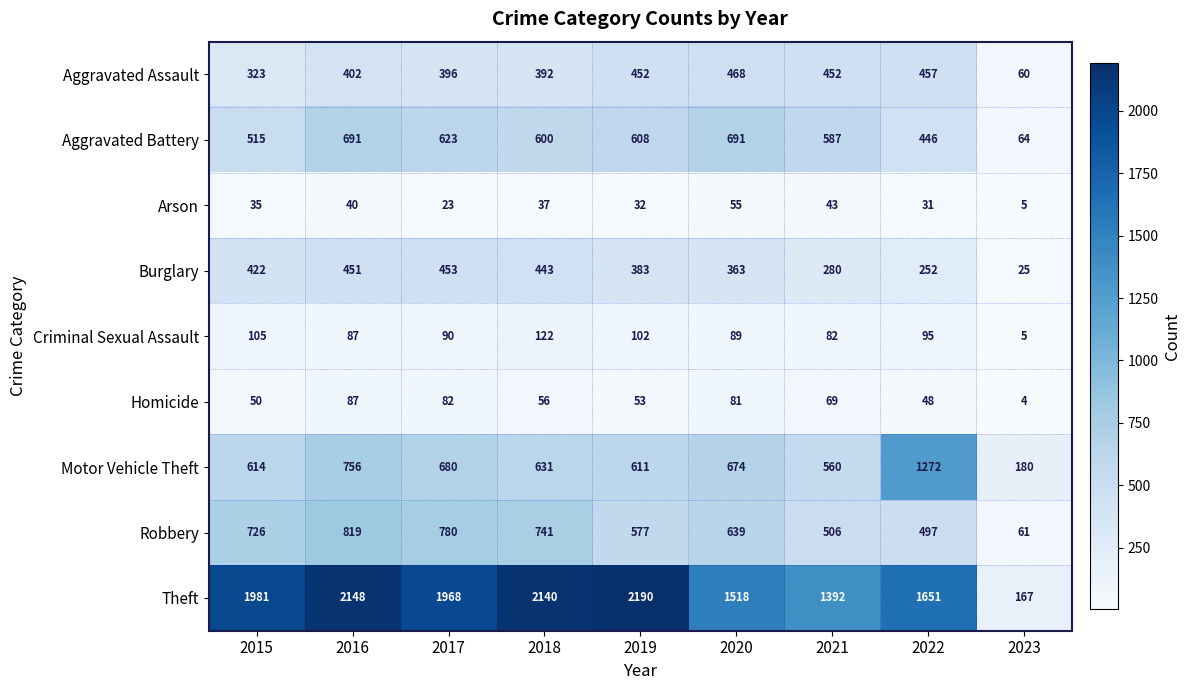

The Criminal Sexual Assault series shows 154 at 2017. True or false?

False